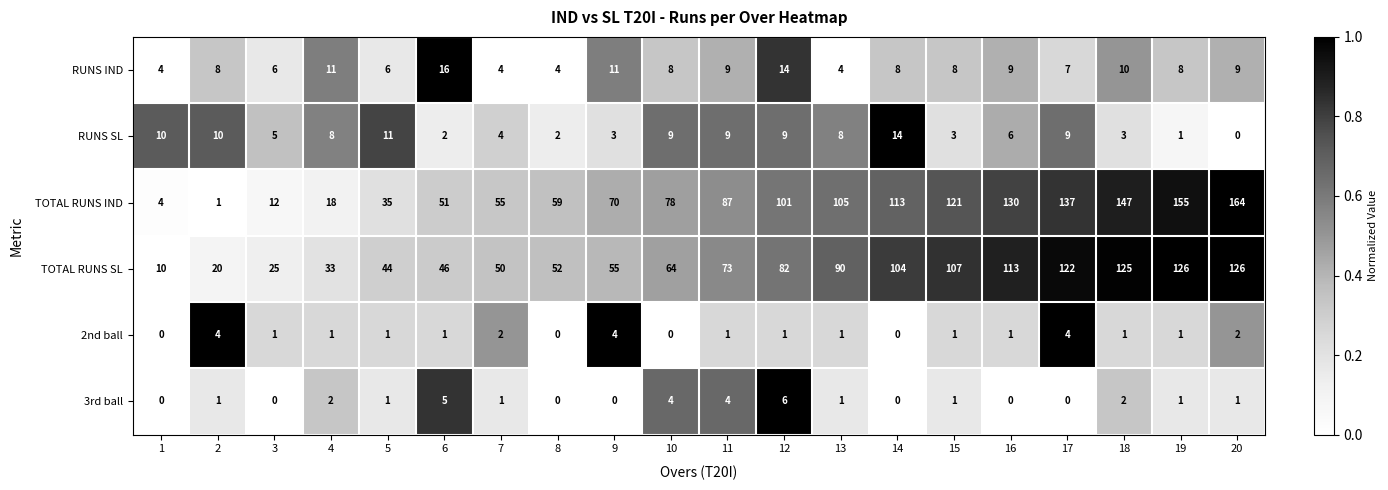

At which category is the sum across all series the highest?

20